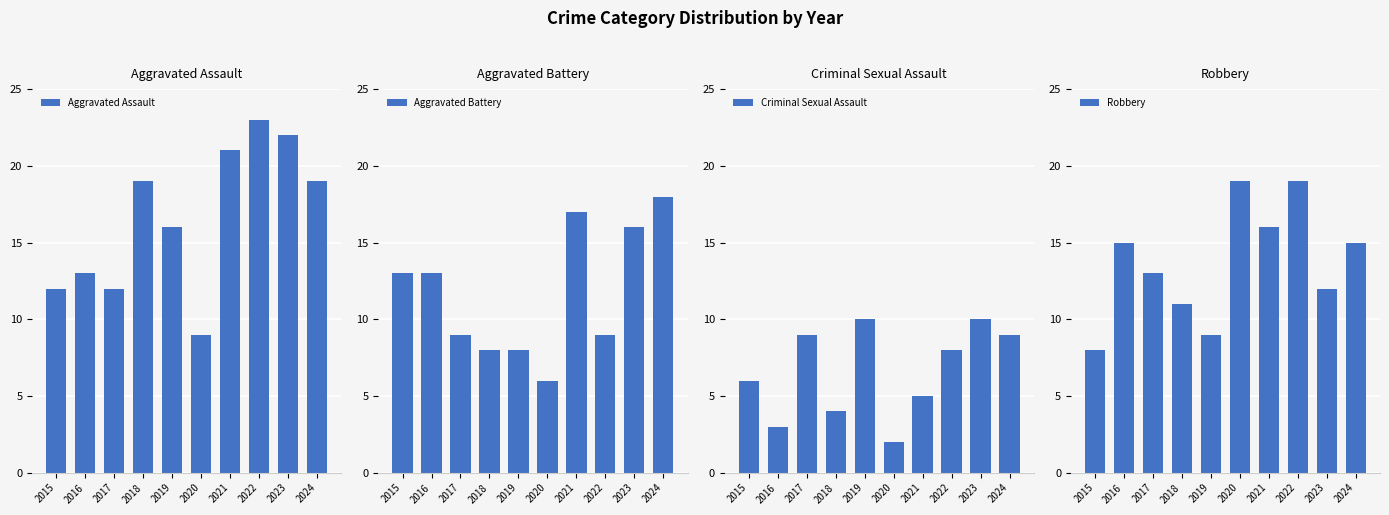

Are the bars horizontal?

No